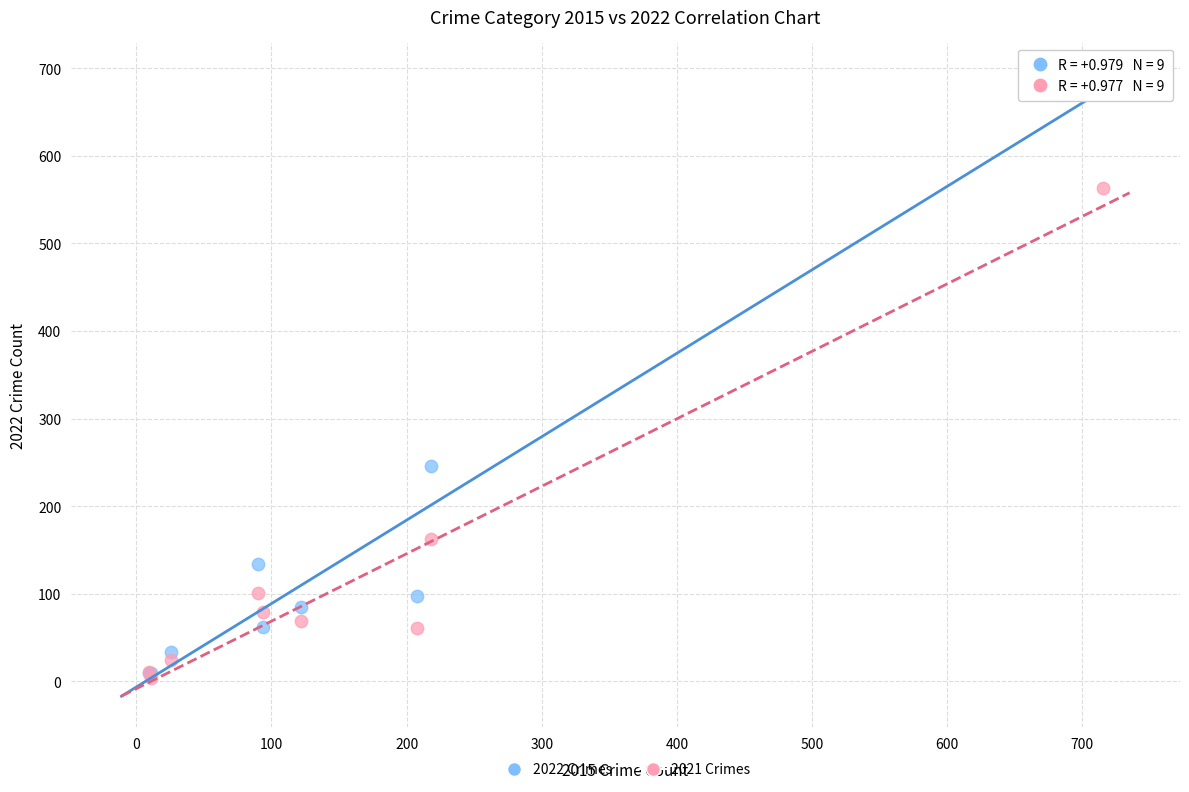

Across all series, what Y value is closest to 346?

246